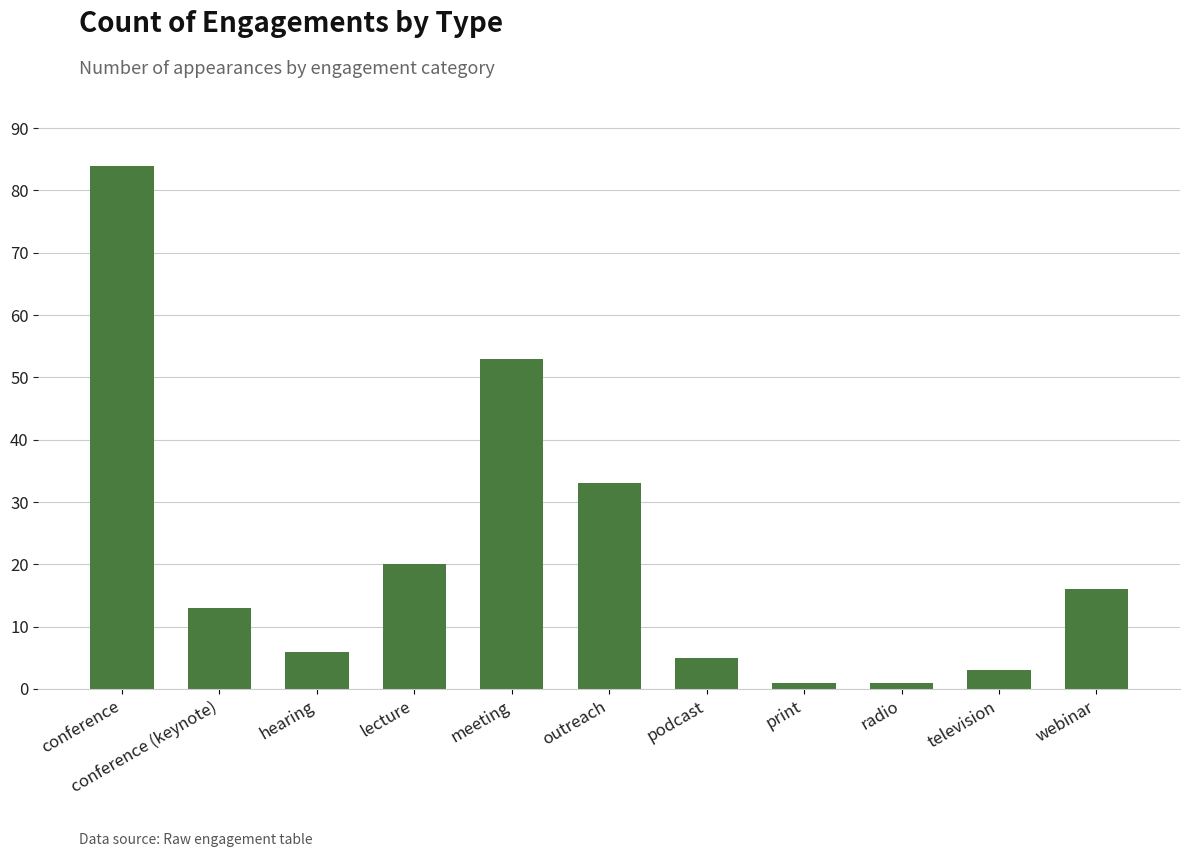

What is the maximum value shown in the chart?

84